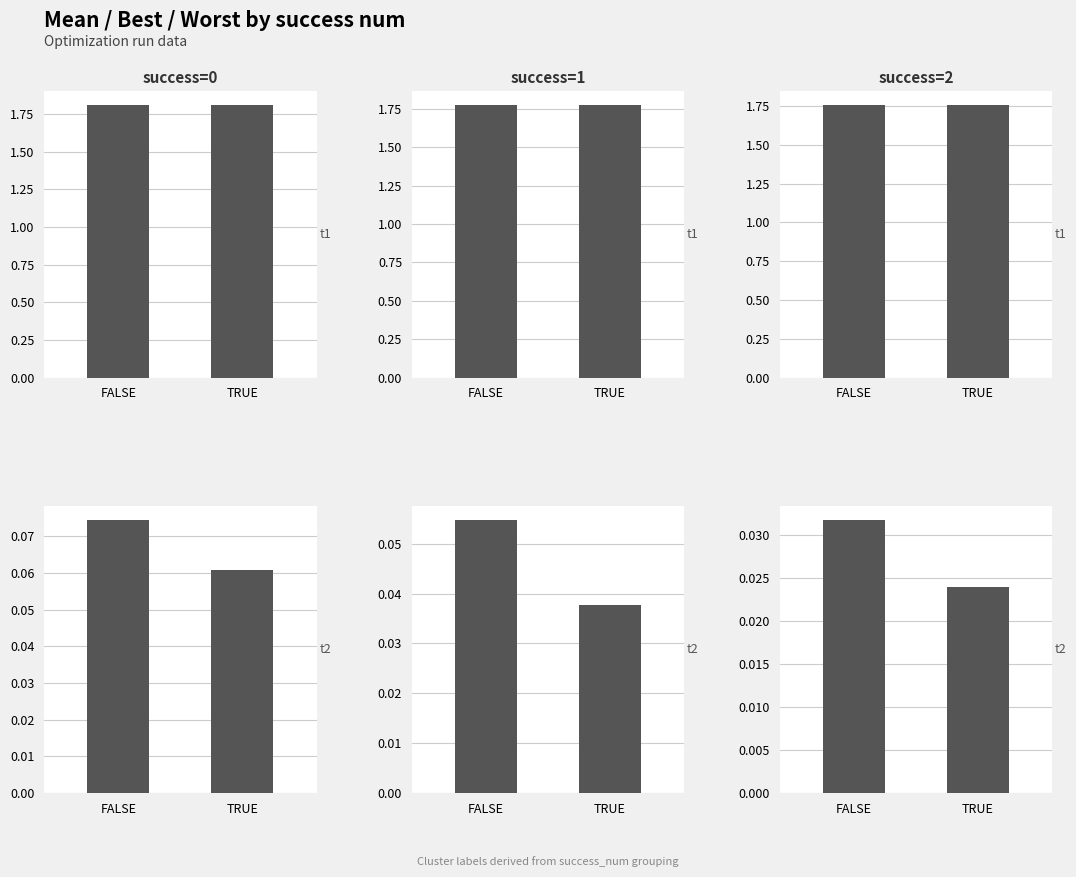

The value of success=0 at TRUE is 0.1. True or false?

True